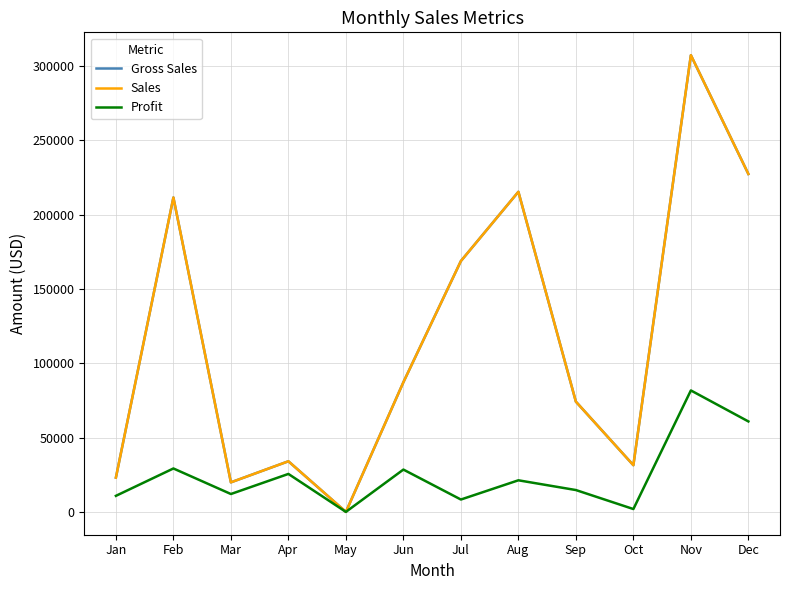

What is the average value of the Sales series?

116696.7